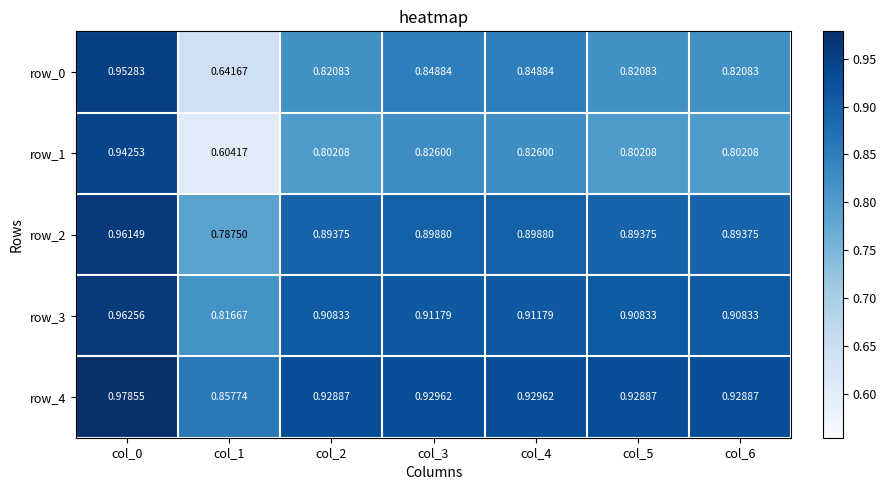

How many data points does each series have?

7